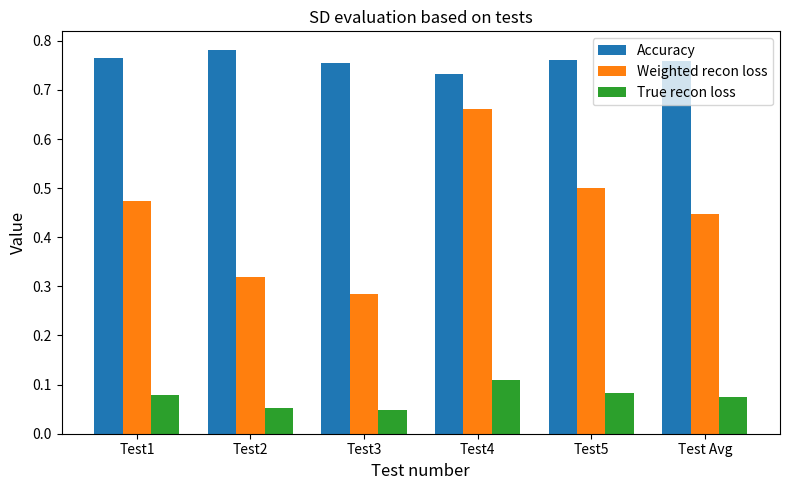

How many categories are shown in the chart?

6